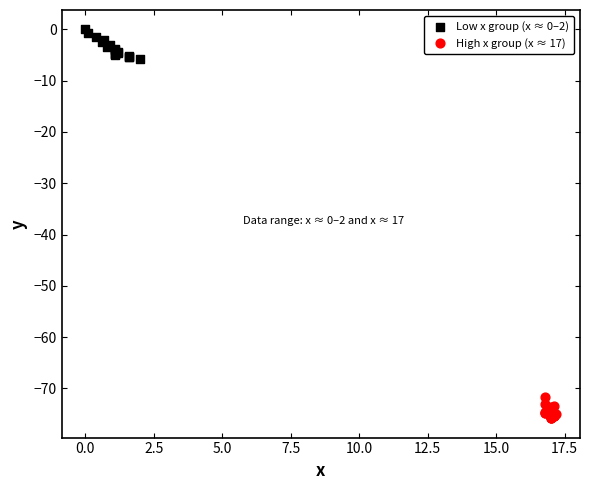

Which series has the widest spread of Y values?

Low x group (x ≈ 0–2)